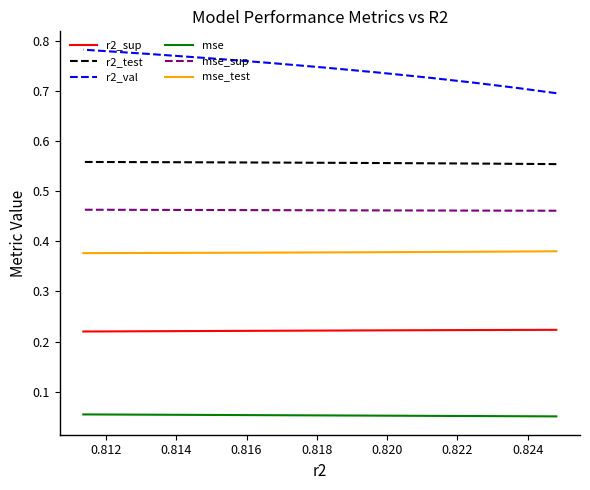

Is the value of mse_test at 0.818 greater than the value of mse at 0.810?

Yes